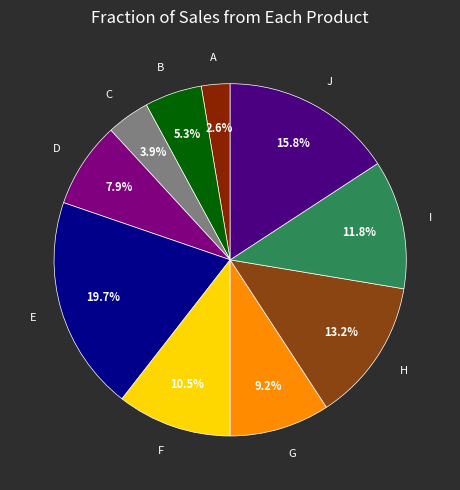

What is the ratio of the value at H to the value at J?

0.8